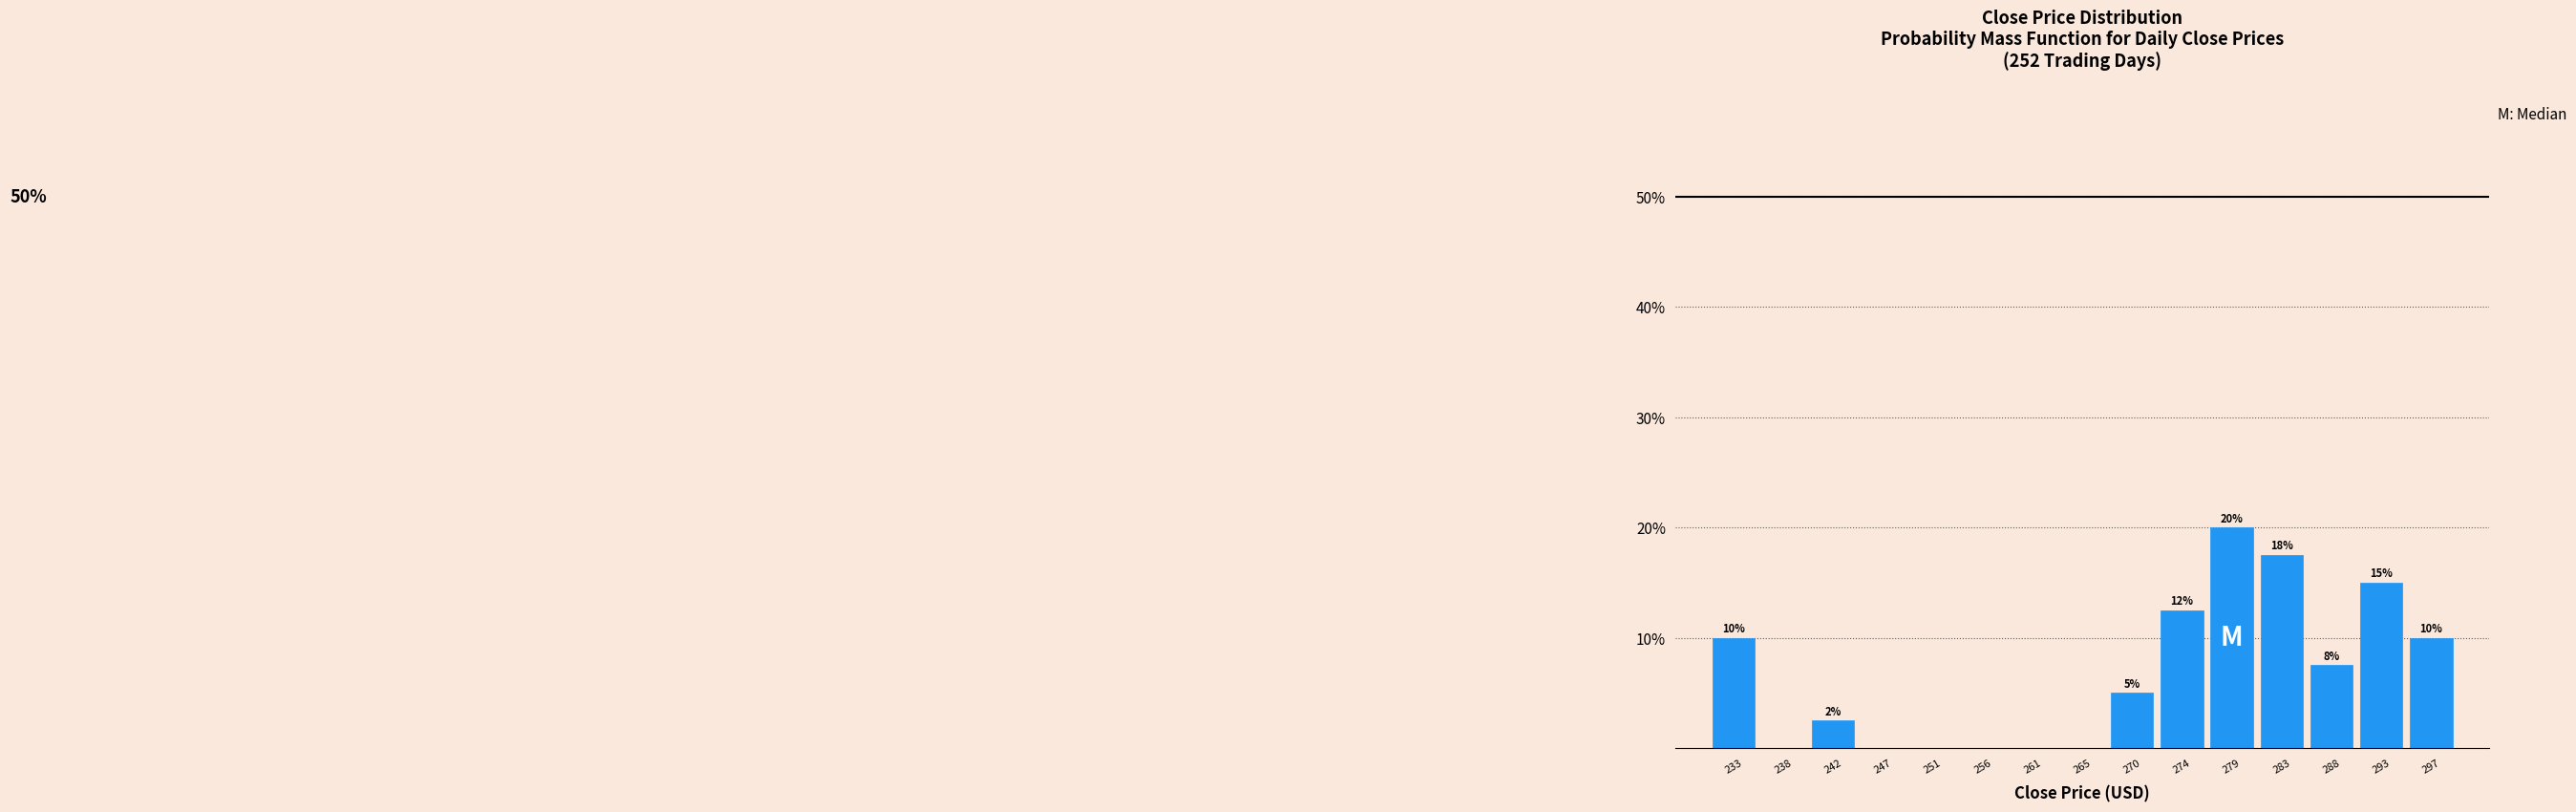

What is the sum of all values?

100.0